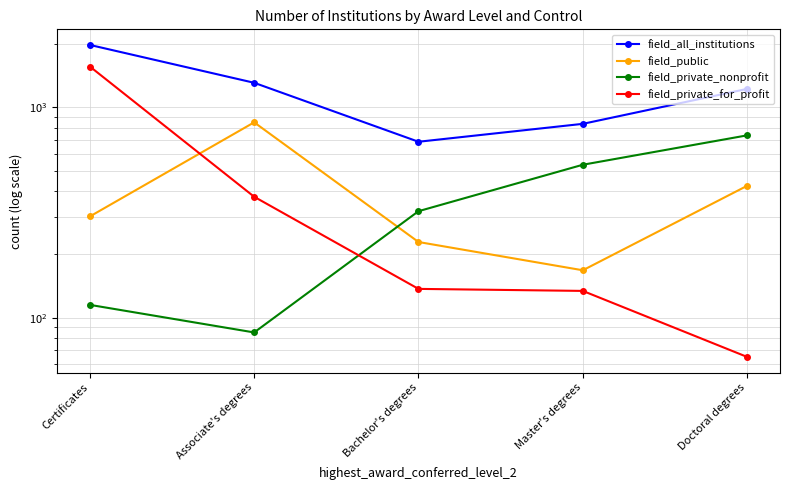

What is the average value of the field_all_institutions series?

1209